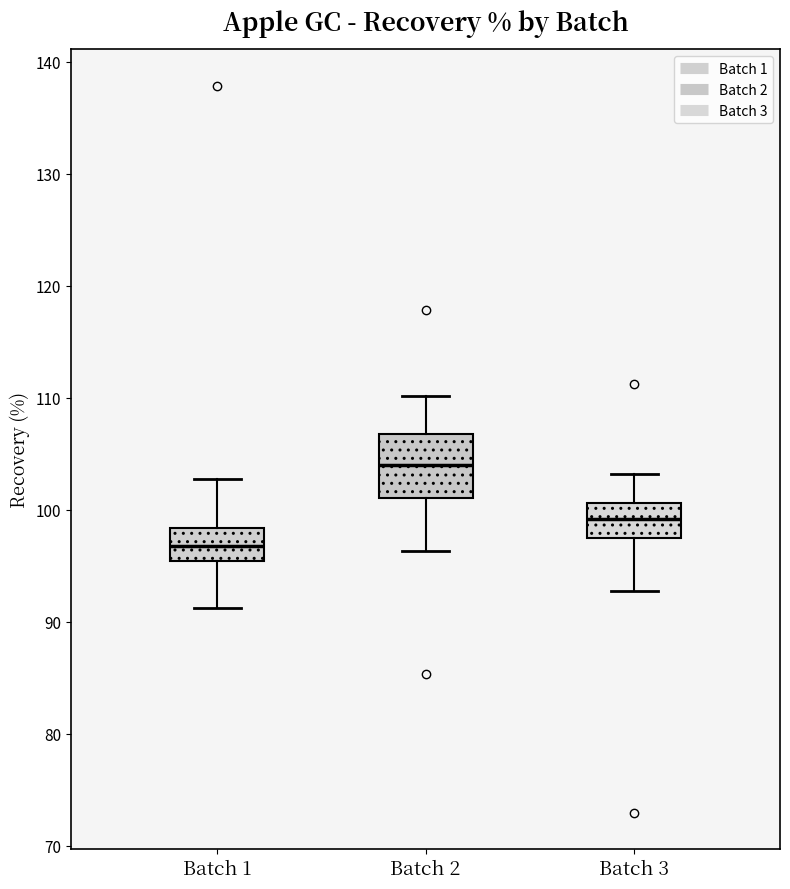

Comparing the boxes themselves (not the whiskers), which one is the tallest?

Batch 2